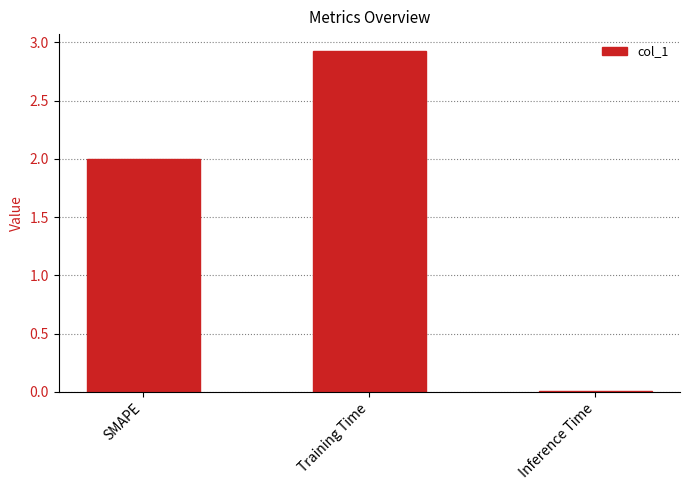

List the labels in order of value, smallest first.

Inference Time, SMAPE, Training Time